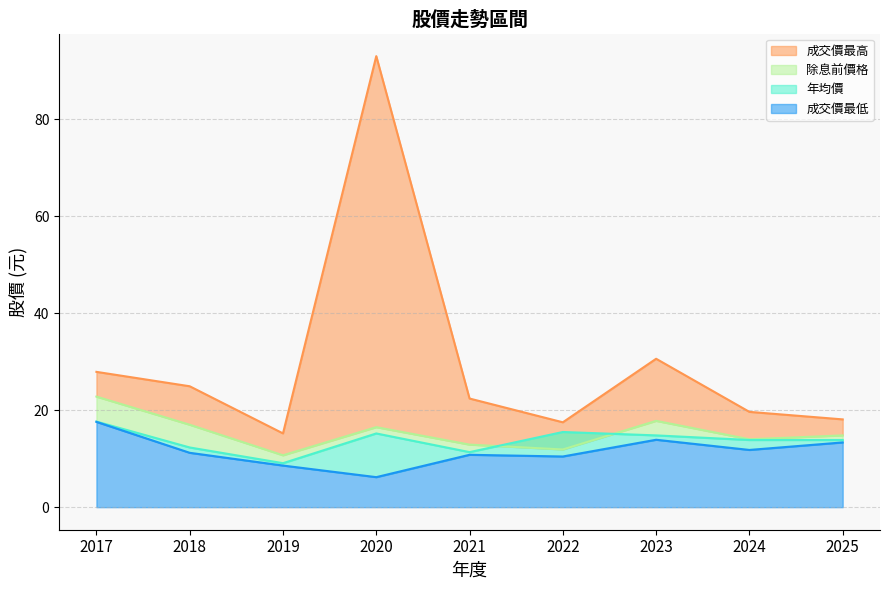

List the series in order of their peak value, highest first.

成交價最高, 除息前價格, 年均價, 成交價最低